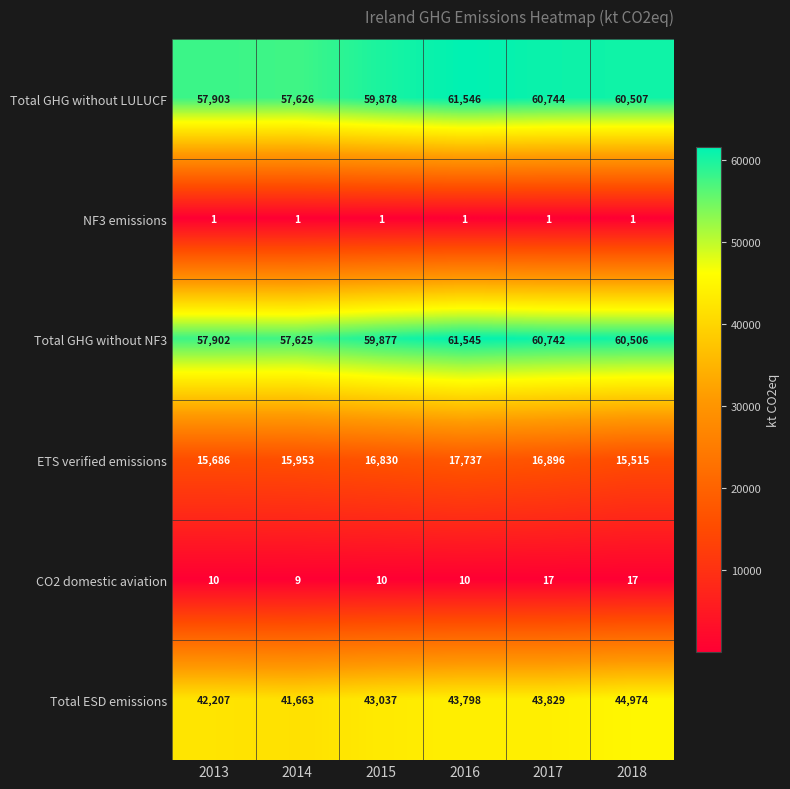

The value of Total ESD emissions at 2018 is 12179. True or false?

False